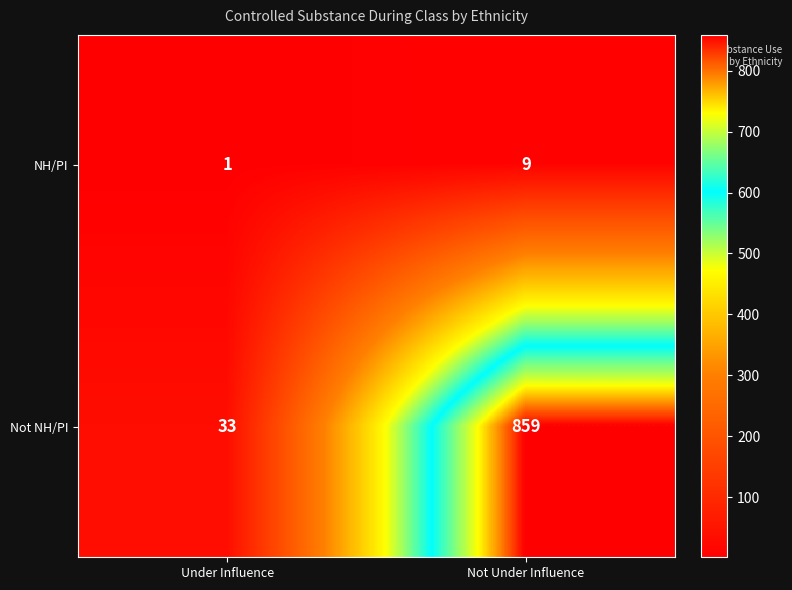

What is the spread (max minus min) of values at Under Influence?

32